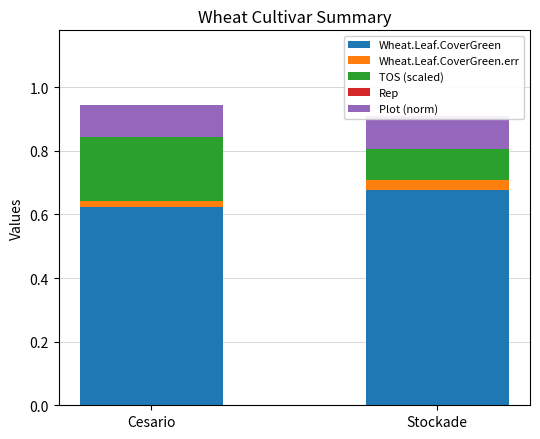

What is the sum of all Plot (norm) values?

0.2